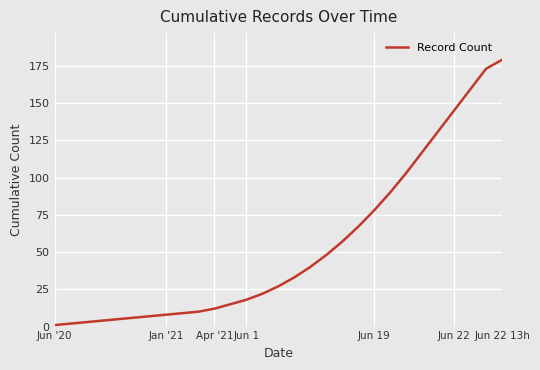

What is the greatest value displayed?

179